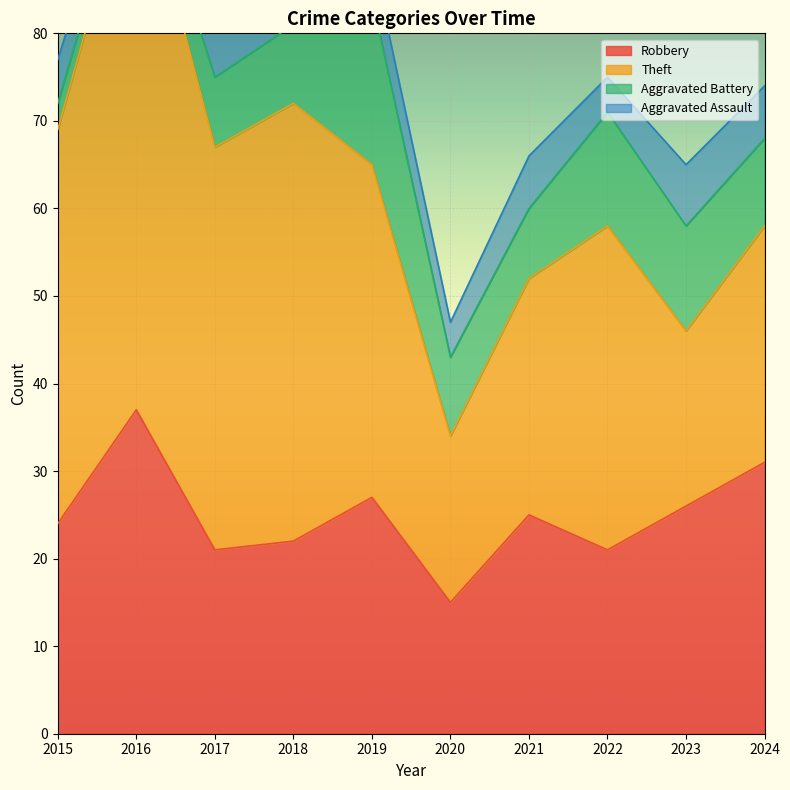

At which label does Robbery first exceed 25?

2016